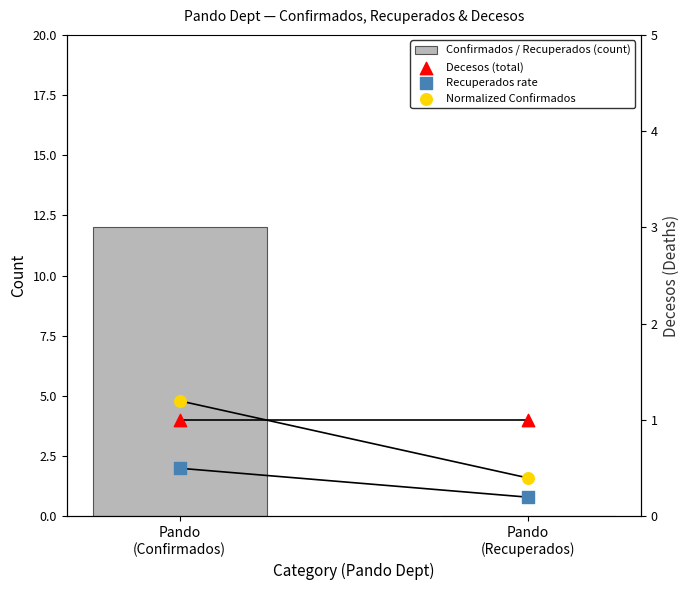

Which series has the widest spread of Y values?

Confirmados / Recuperados (count)